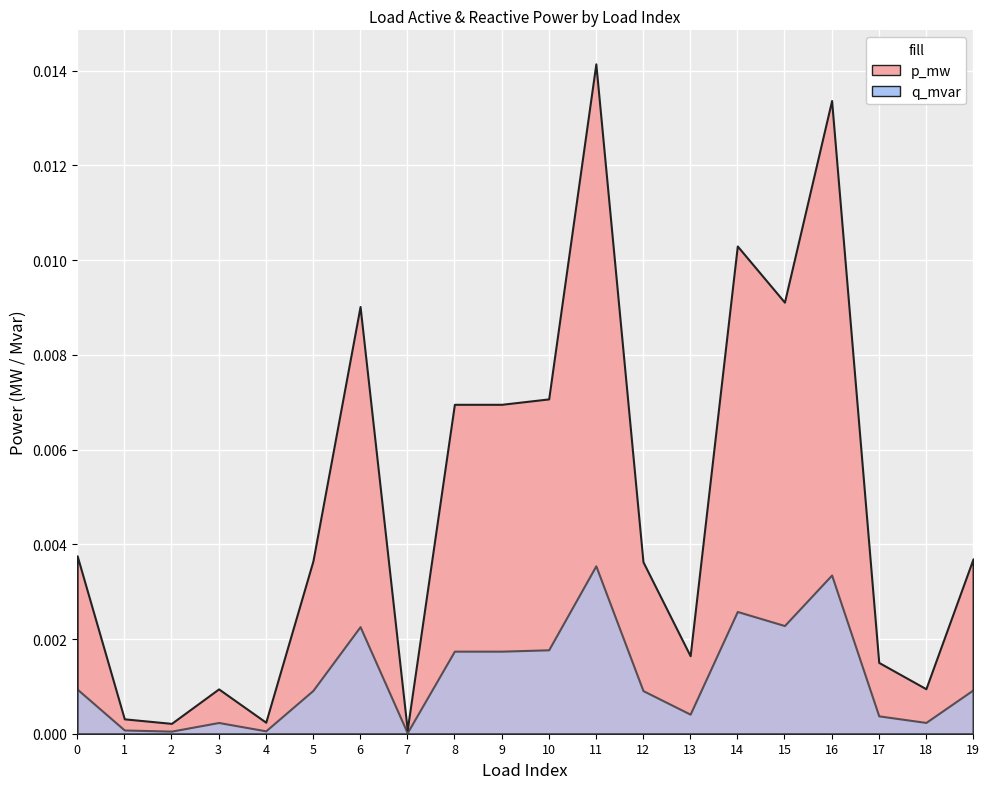

Rank the categories by value from lowest to highest.

7, 2, 4, 1, 3, 18, 17, 13, 12, 5, 19, 0, 8, 9, 10, 6, 15, 14, 16, 11